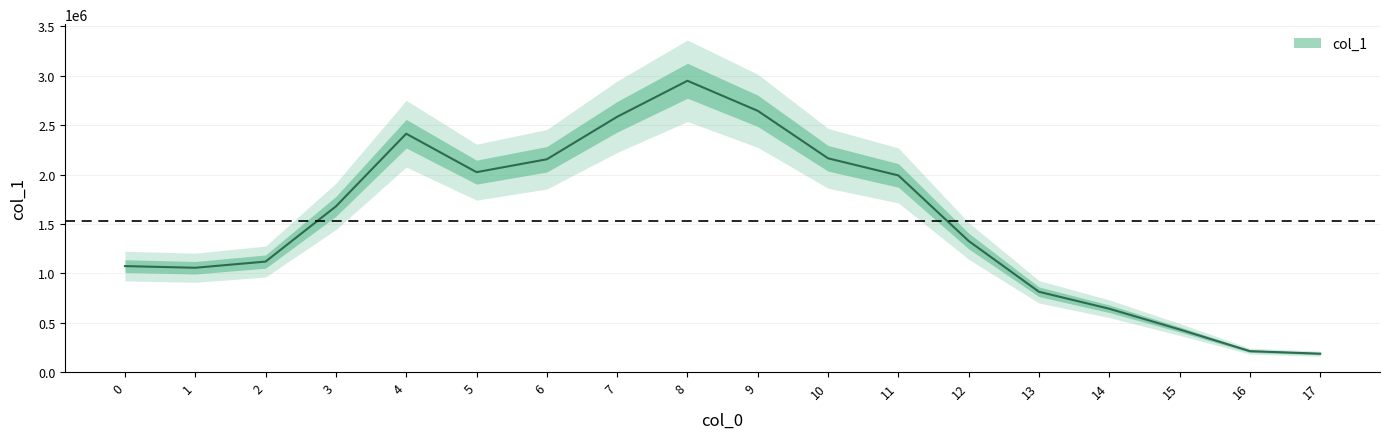

At which label is the value closest to 1567801?

3